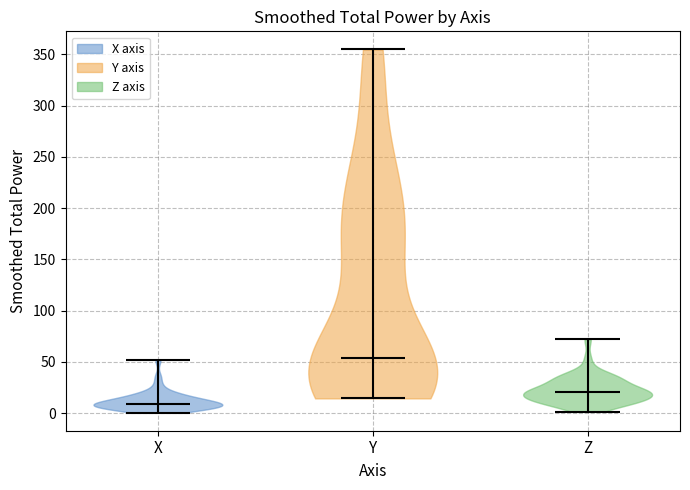

What is the highest point the violin for X reaches on the y-axis? The values are not printed on the chart, so give them approximately, as read against the axis.

50